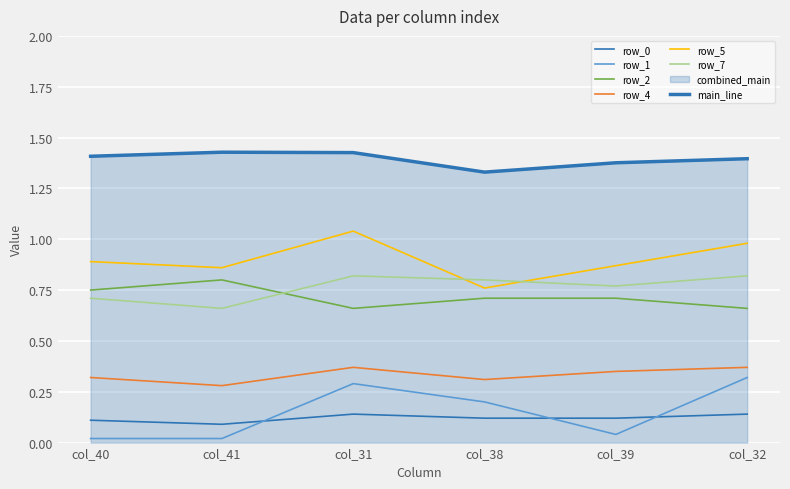

How many lines are shown in the chart?

7